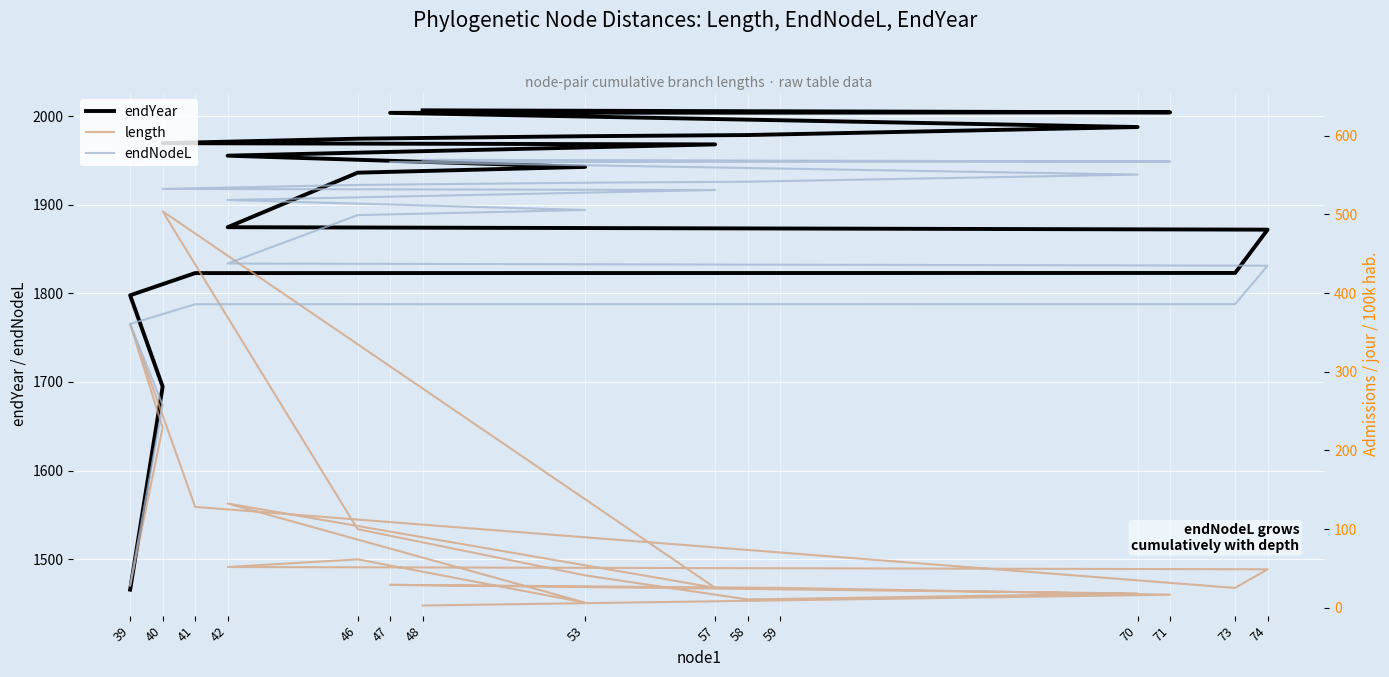

What is the label of the 7th point from the left?

48